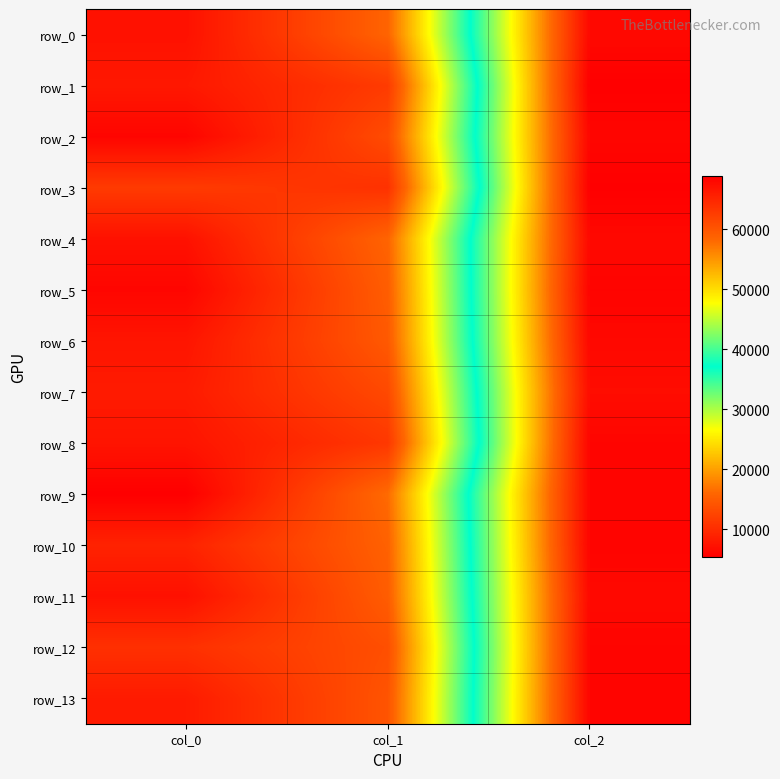

How many values in the row_6 series are below 59607?

1